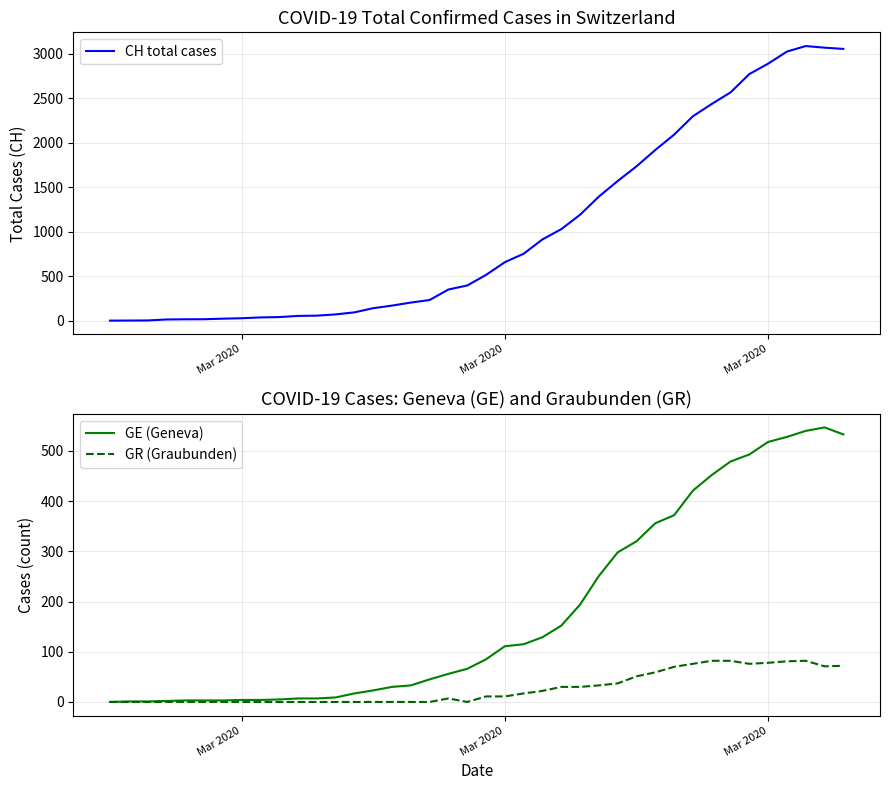

At how many categories does at least one series exceed 1173?

15